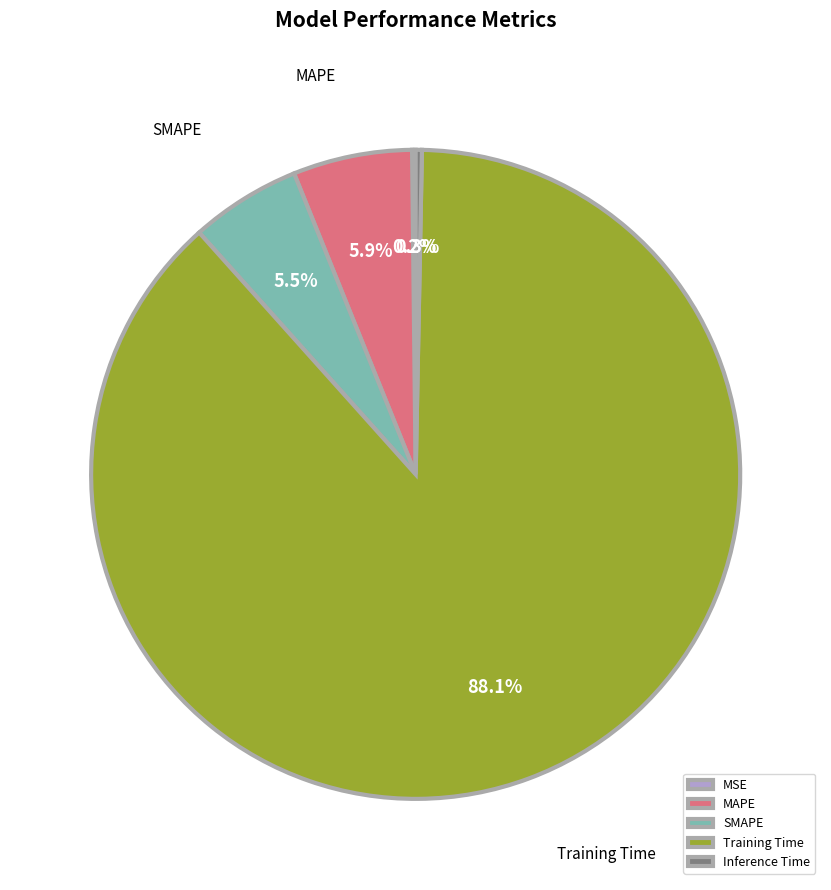

To the nearest percent, what is the combined percentage of MAPE and Inference Time?

6%